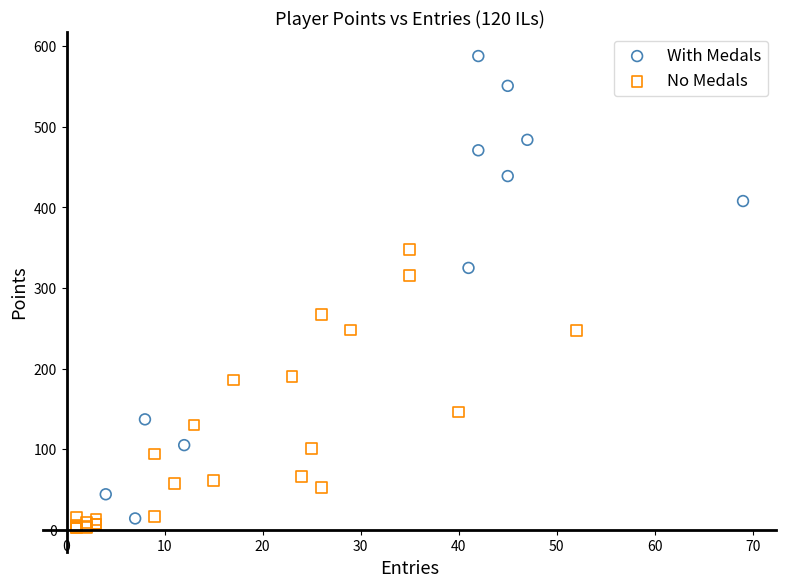

Which series has the largest Y range (max minus min)?

With Medals